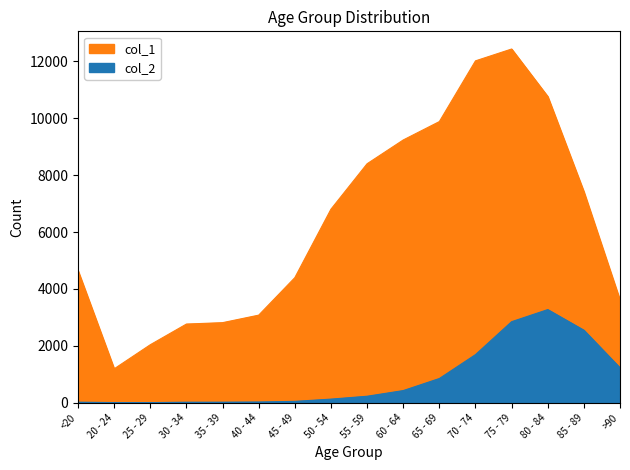

At which label does col_1 reach its minimum?

20 - 24